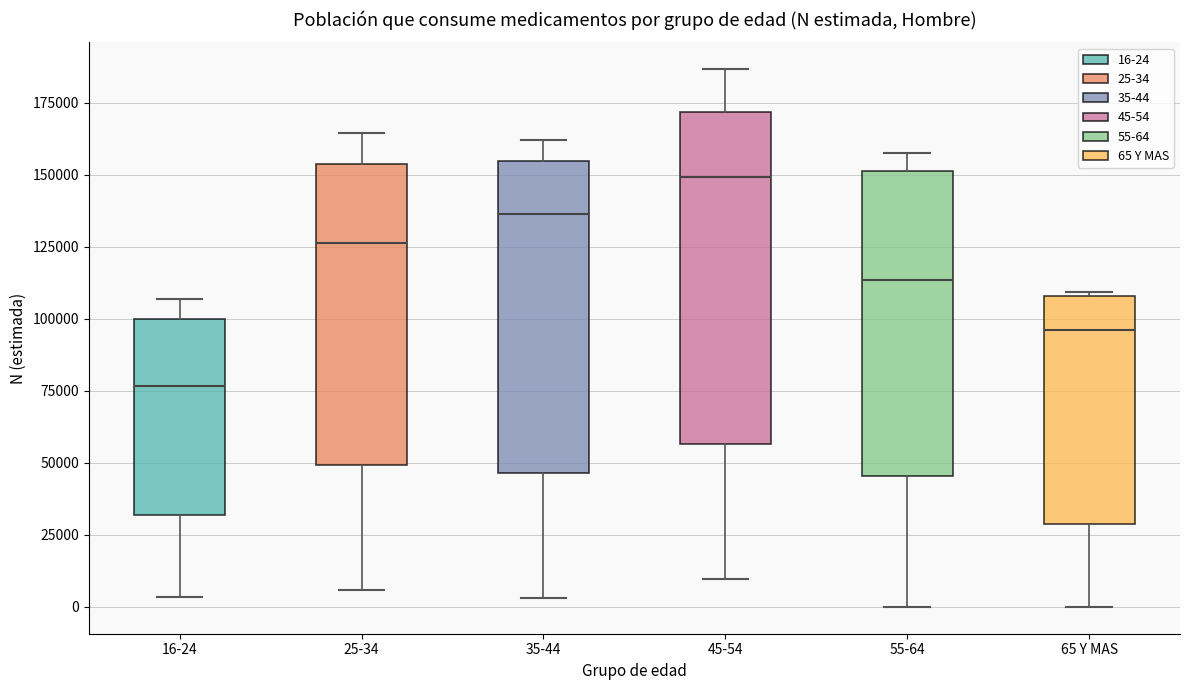

Reading left to right, read every box against the y-axis: the position of its median line, the range the box covers, and the ends of its whiskers. The values are not printed on the chart, so give them approximately, as read against the axis.

16-24: median 75000, box 30000 to 100000, whiskers 5000 to 105000
25-34: median 125000, box 50000 to 155000, whiskers 5000 to 165000
35-44: median 135000, box 45000 to 155000, whiskers 5000 to 160000
45-54: median 150000, box 55000 to 170000, whiskers 10000 to 185000
55-64: median 115000, box 45000 to 150000, whiskers 0 to 155000
65 Y MAS: median 95000, box 30000 to 110000, whiskers 0 to 110000